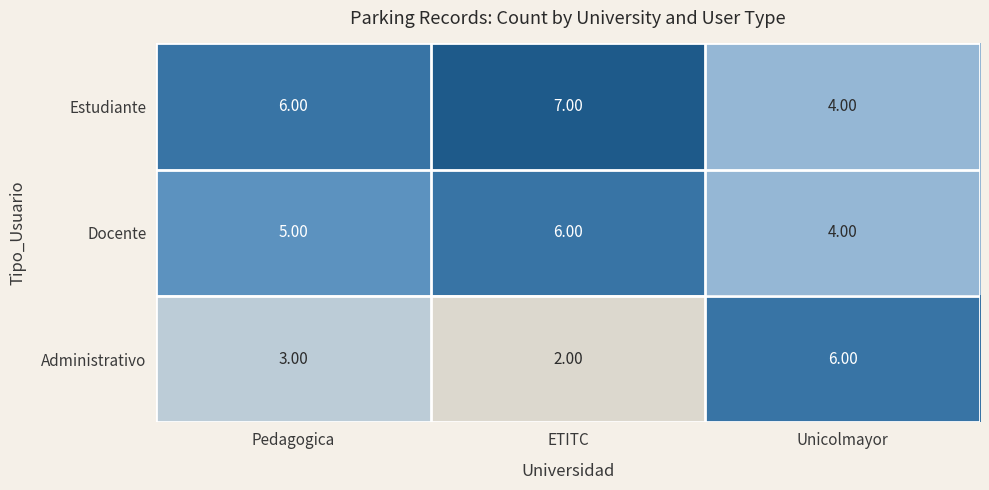

What is the sum of all Estudiante values?

17